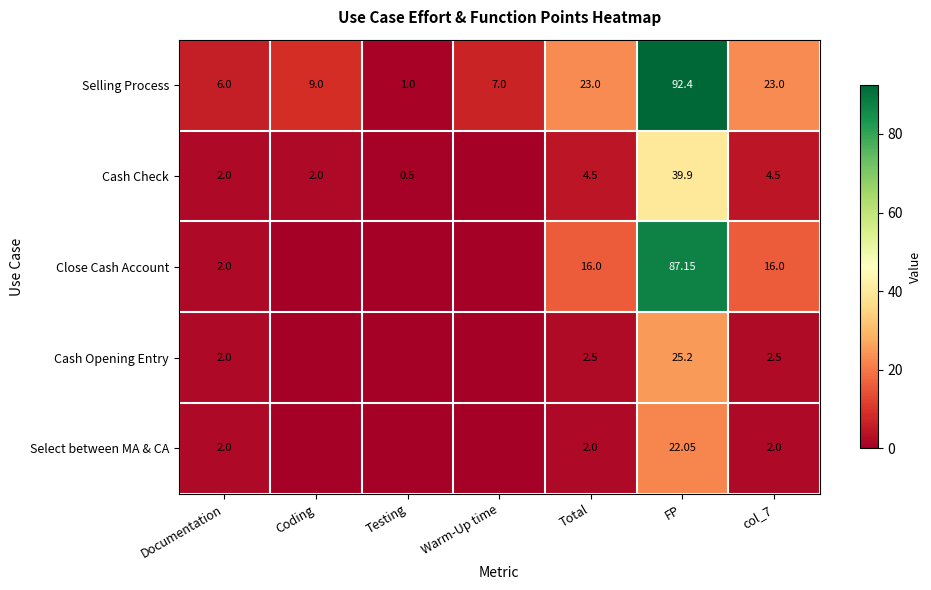

How many categories are shown in the chart?

7